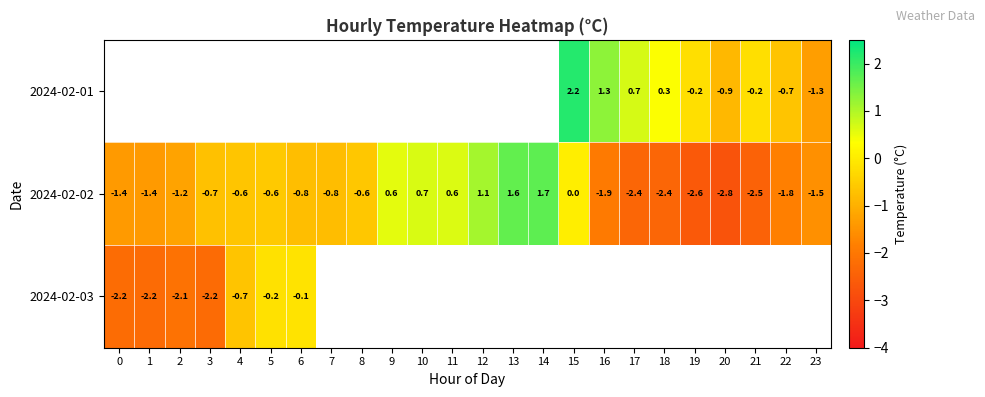

Is the value of 2024-02-03 at 3 greater than the value of 2024-02-02 at 16?

No